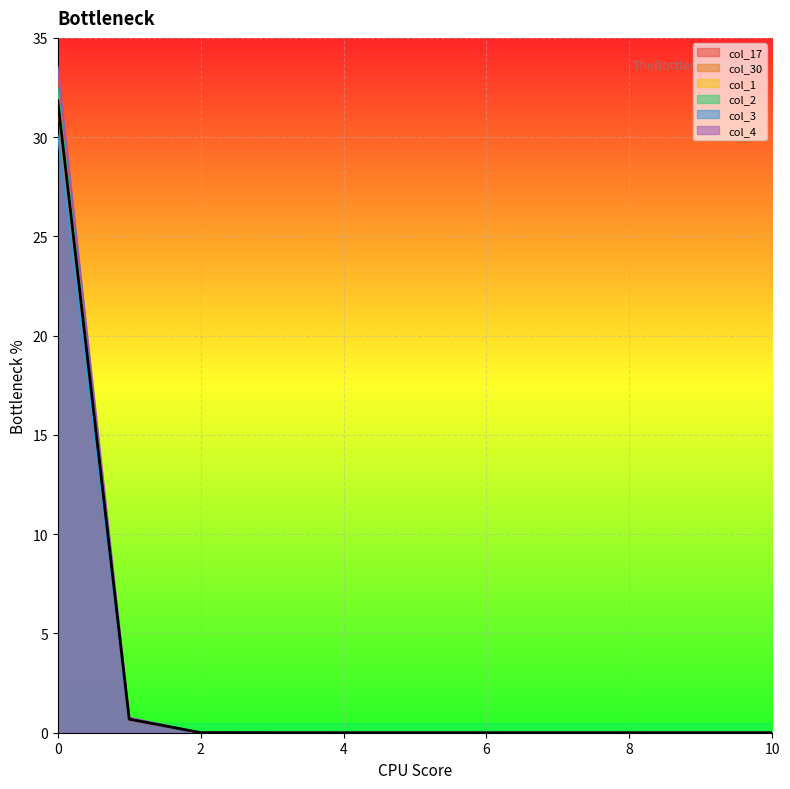

True or false: col_4 has a value of 0.0 at 5.

True